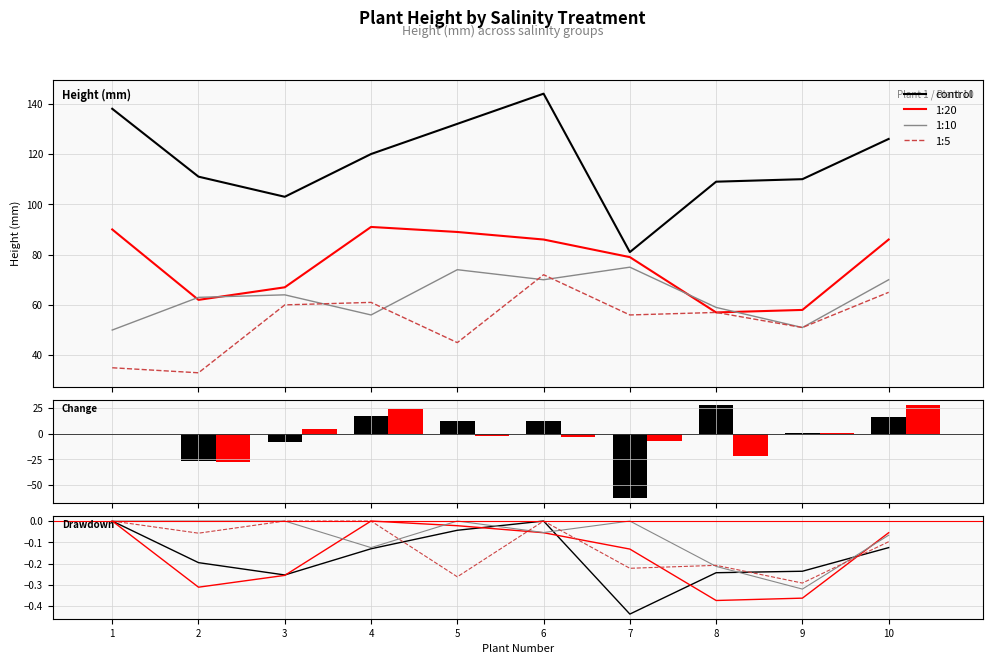

What is the spread (max minus min) of values at 7?

0.4